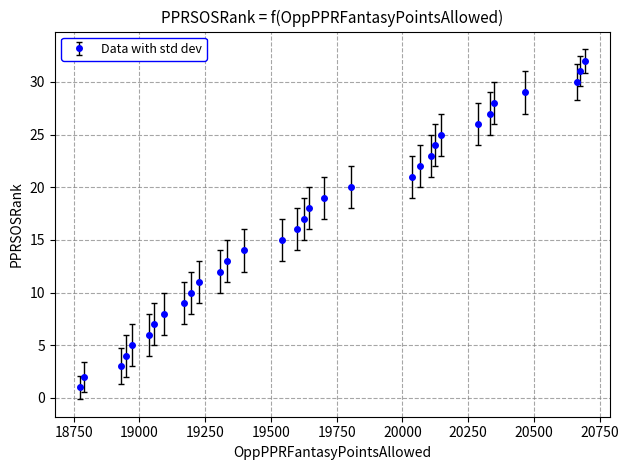

What is the difference between the second highest and second lowest values?

29